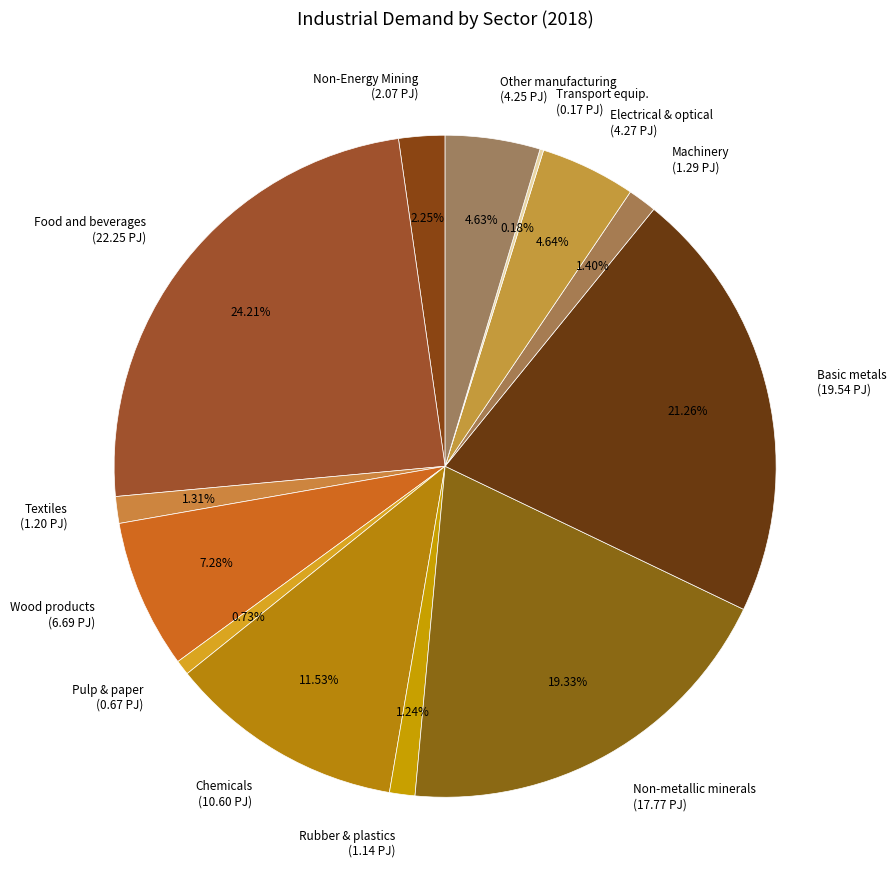

Between Non-Energy Mining (2.07 PJ) and Machinery (1.29 PJ), which is larger?

Non-Energy Mining (2.07 PJ)